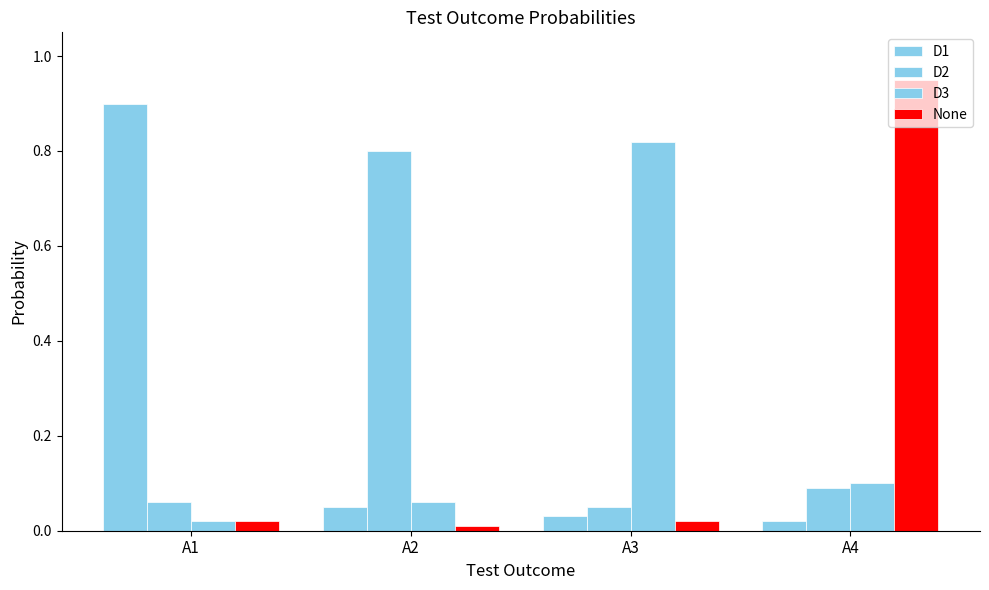

What is the spread (max minus min) of values at A4?

0.9